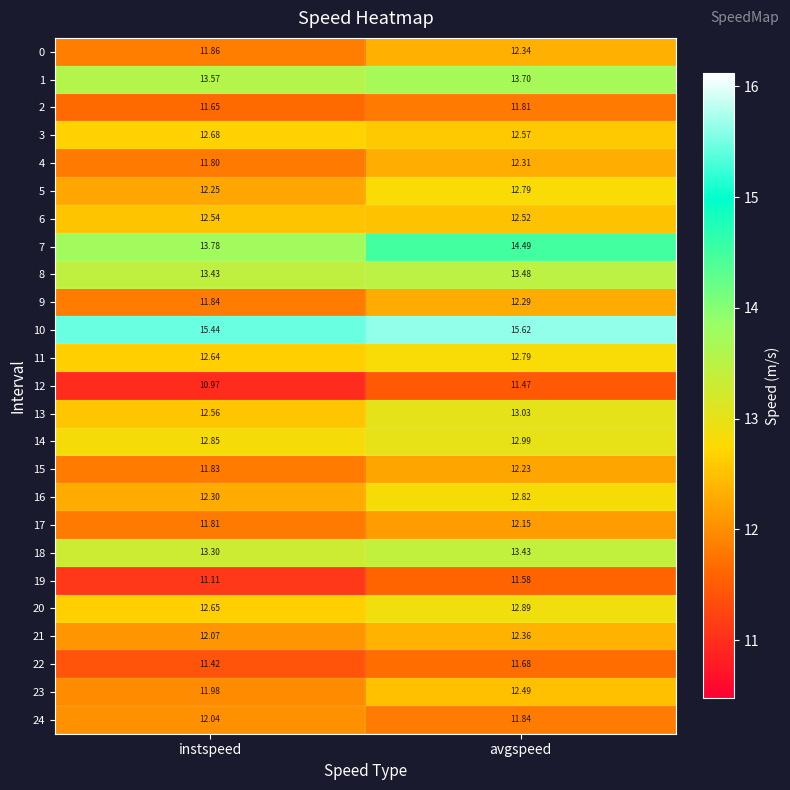

Which label corresponds to the largest value in the chart?

avgspeed